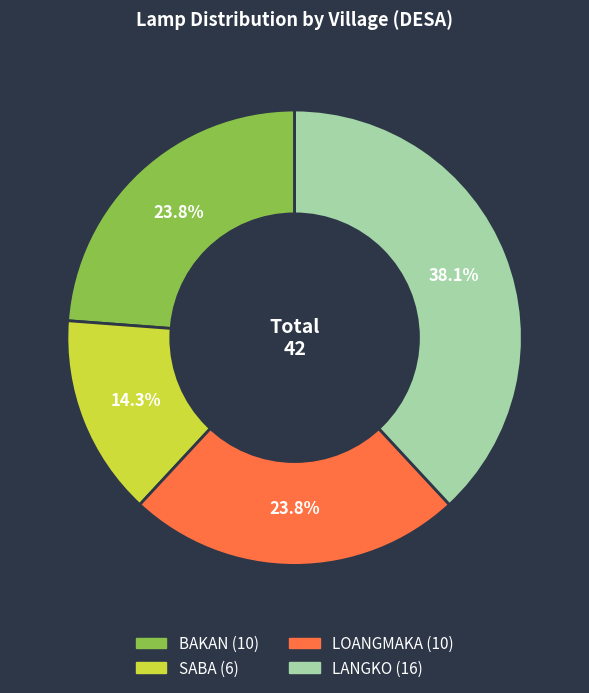

What is the ratio of the value at LOANGMAKA to the value at LANGKO?

0.6